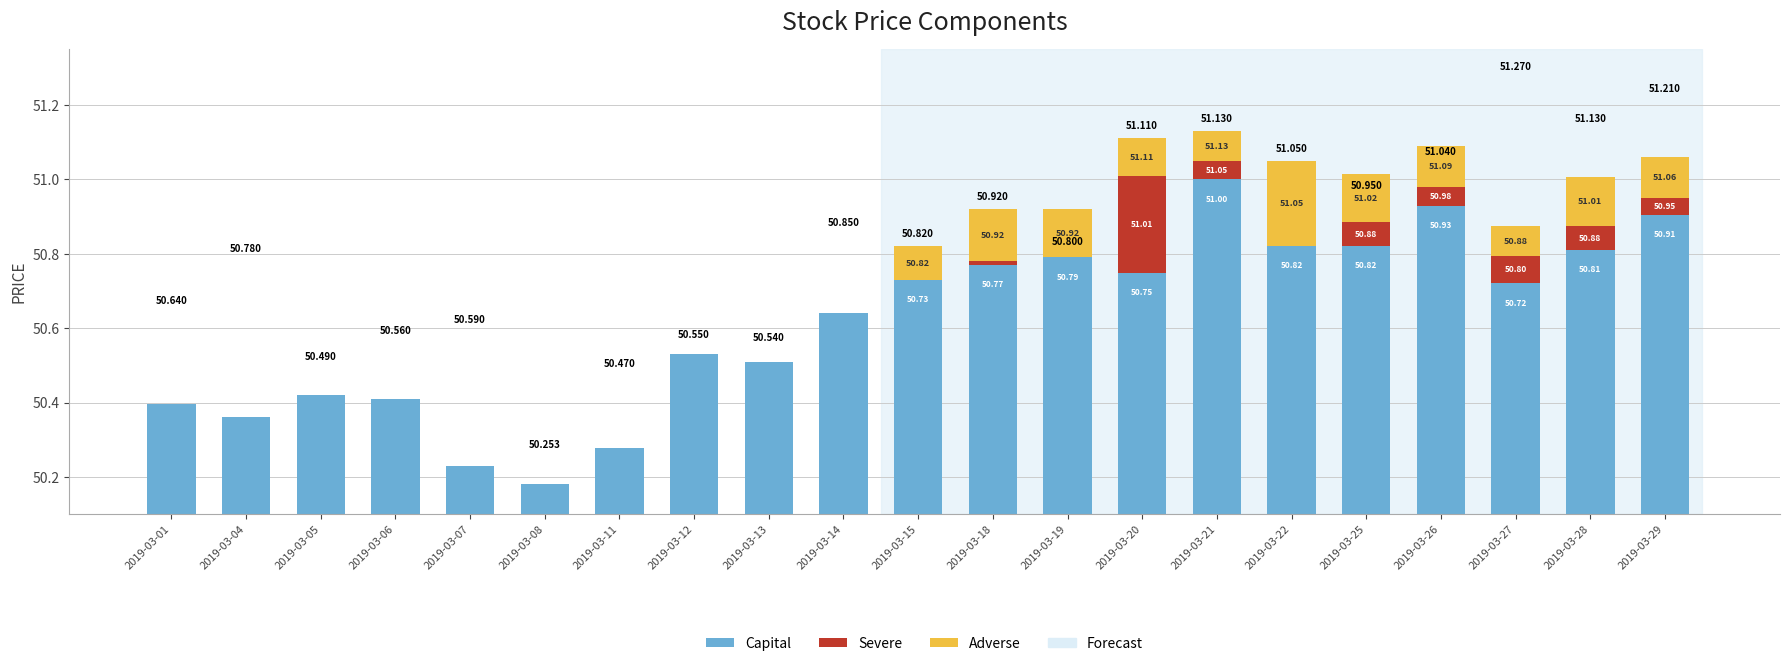

The value of Capital at 2019-03-25 is 31.1. True or false?

False